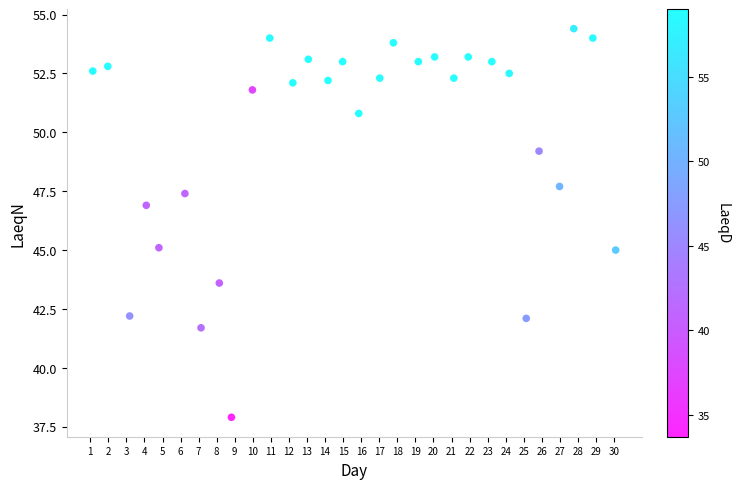

What is the range of X values (max minus min)?

29.0